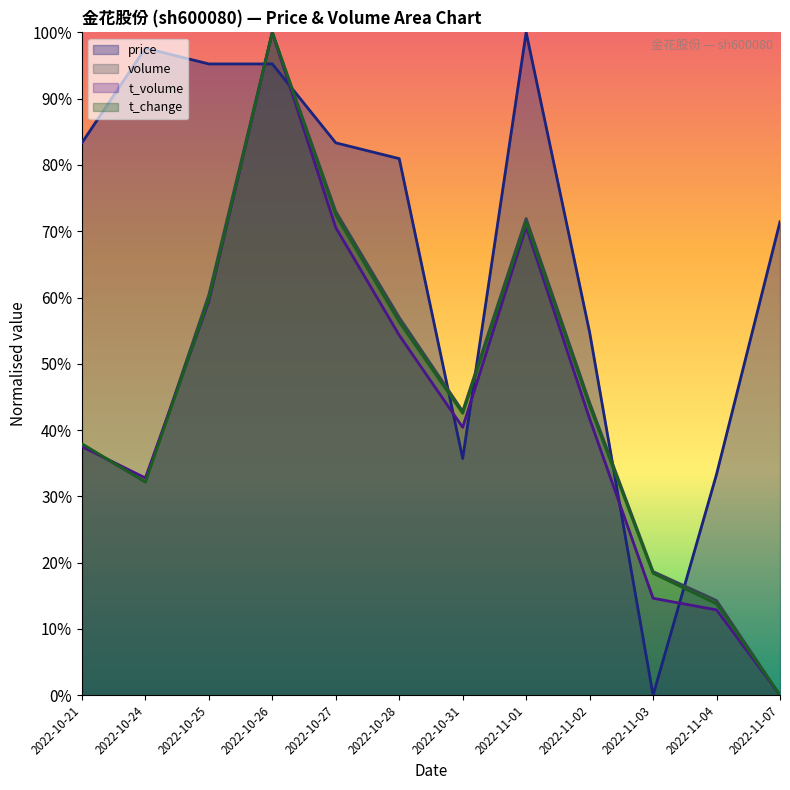

How many lines are shown in the chart?

4